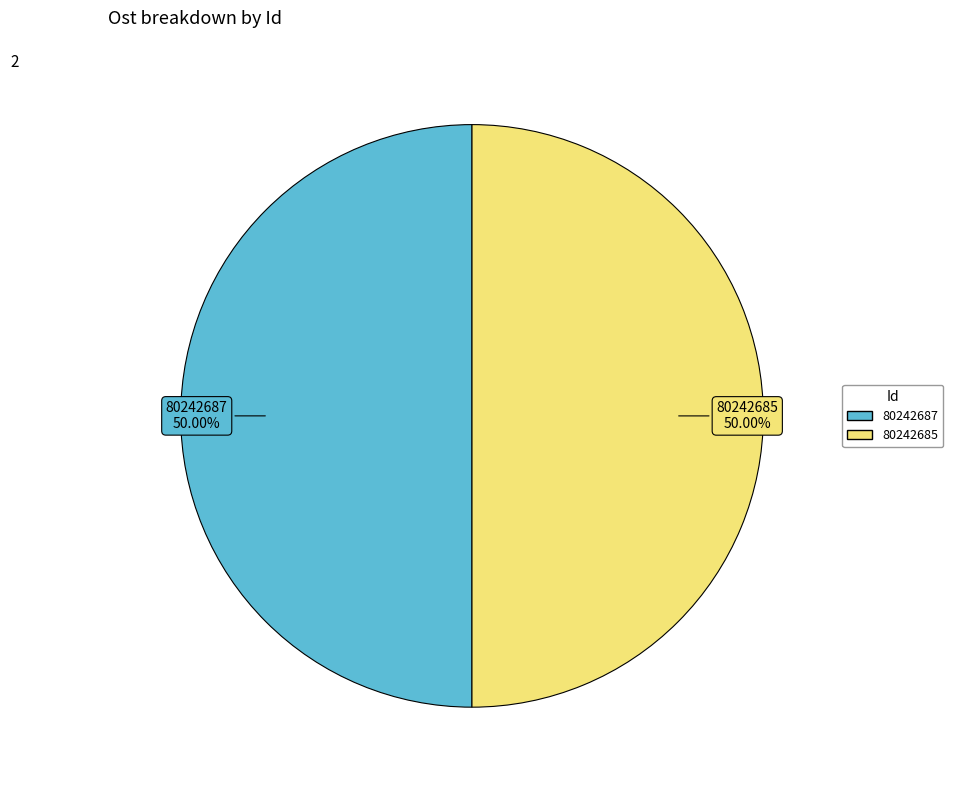

What percentage is the 80242687 slice, to the nearest percent?

50%